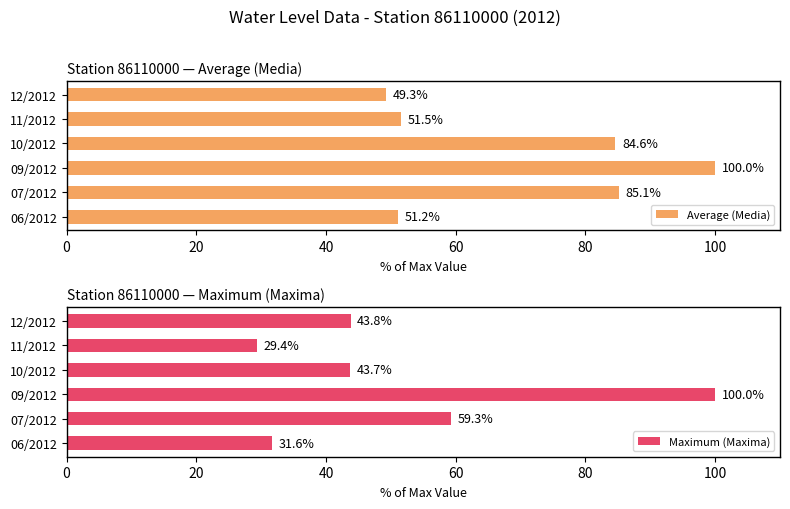

What is the greatest value displayed?

100.0